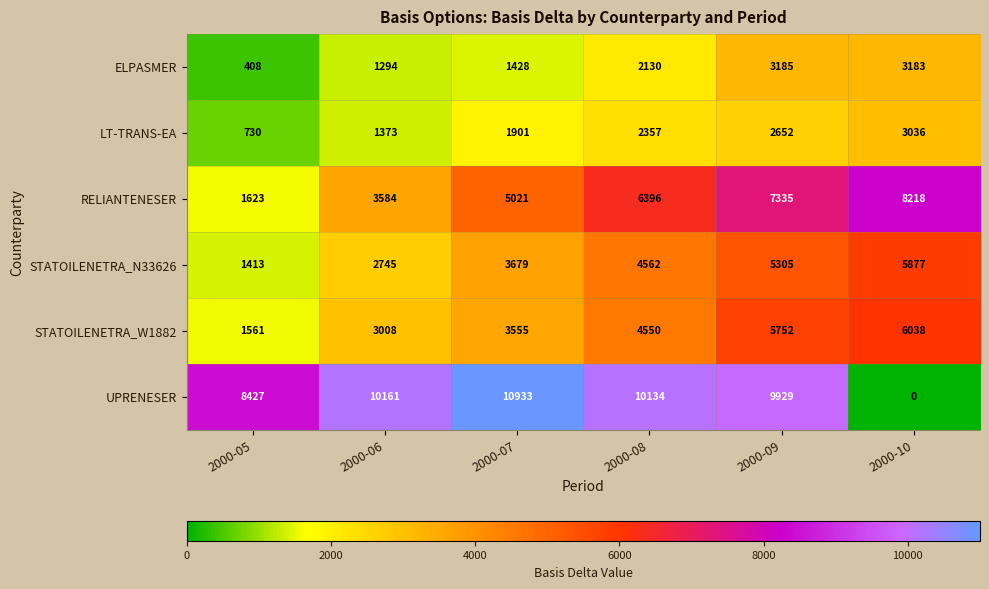

Which series changed the most between 2000-05 and 2000-09?

RELIANTENESER